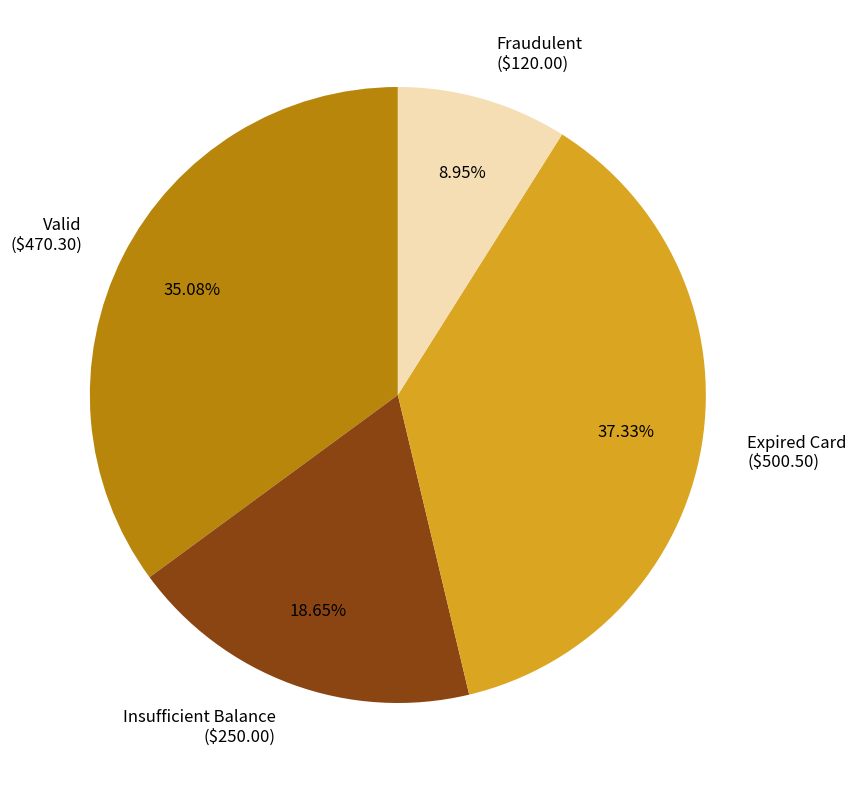

Which slice is the smallest?

Fraudulent